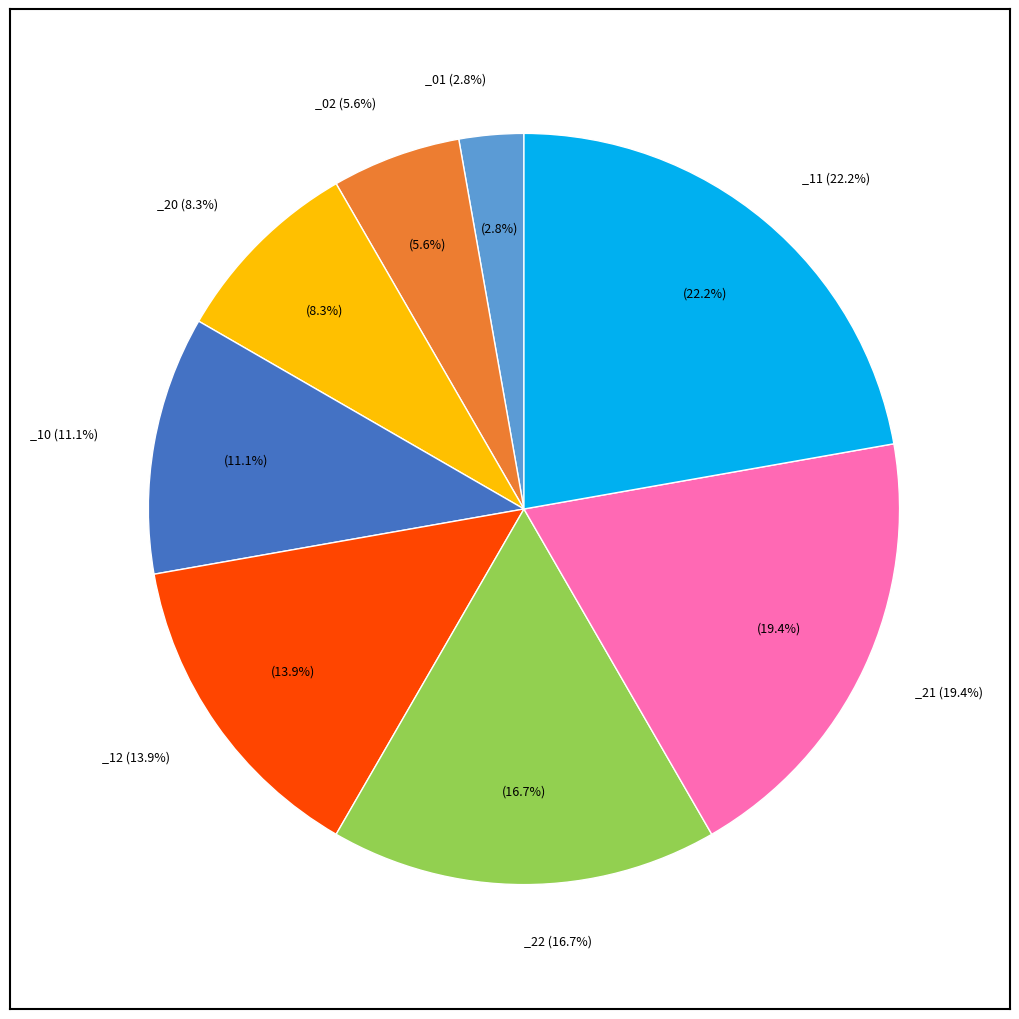

To the nearest percent, what is the difference between the _11 and _10 slice percentages?

11%